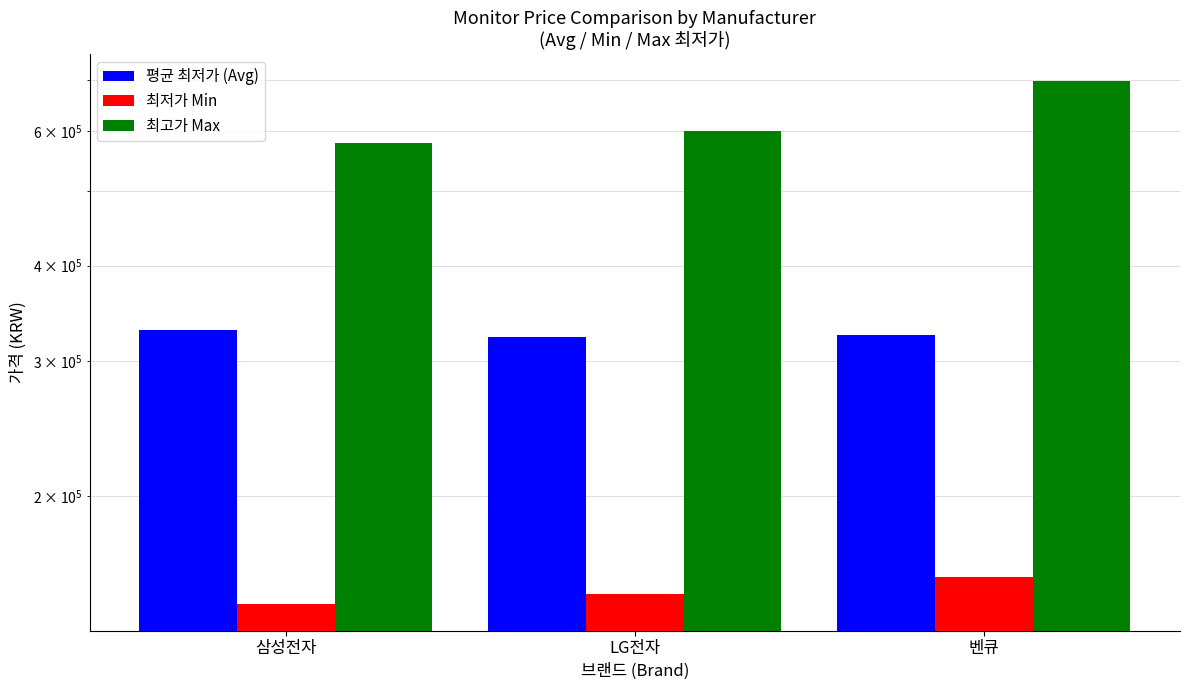

Which series has the widest spread of values?

최고가 Max